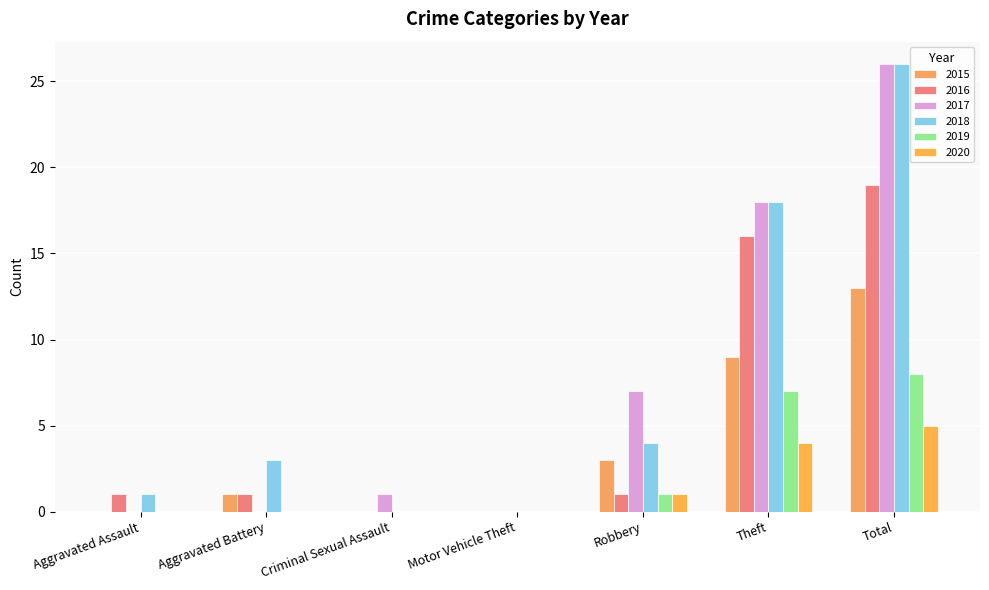

At which label is 2018 closest to 13?

Theft